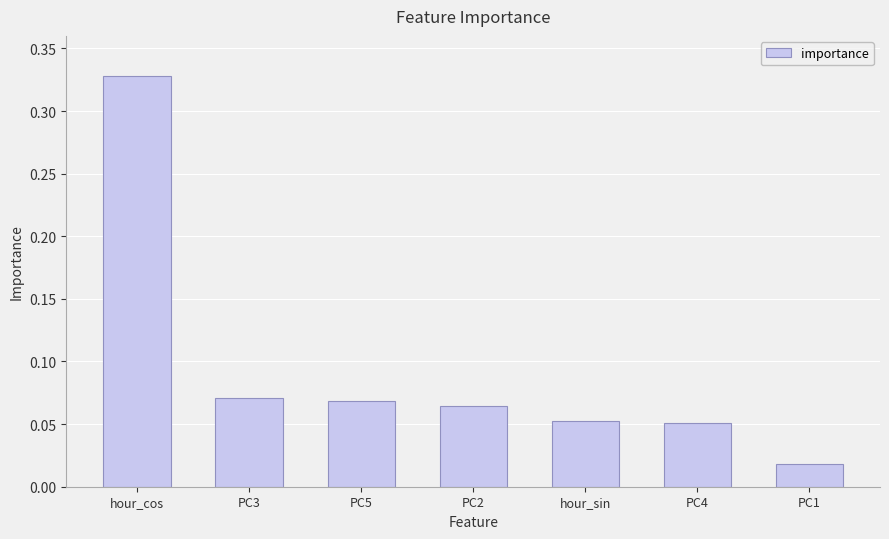

At which label is the value closest to 0?

PC1